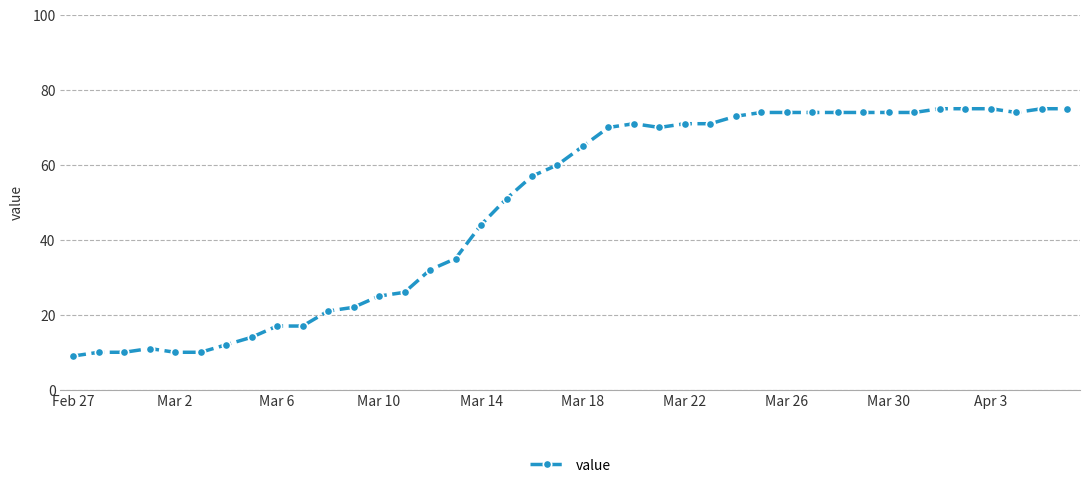

True or false: the data has more than 1 interior local peaks.

True